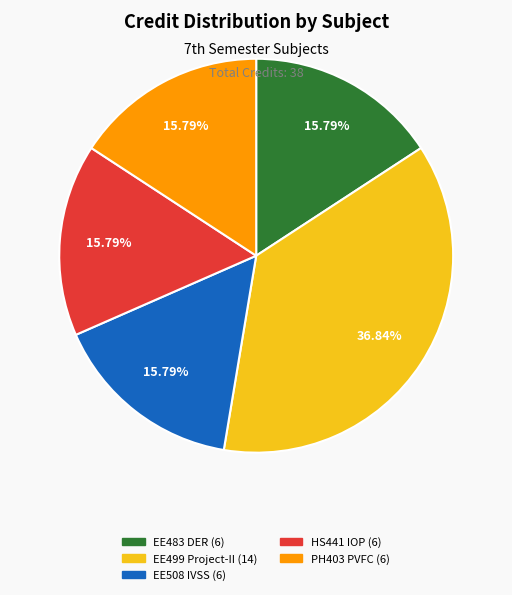

Combined, do EE483 DER (6) and EE499 Project-II (14) account for over 50%?

Yes